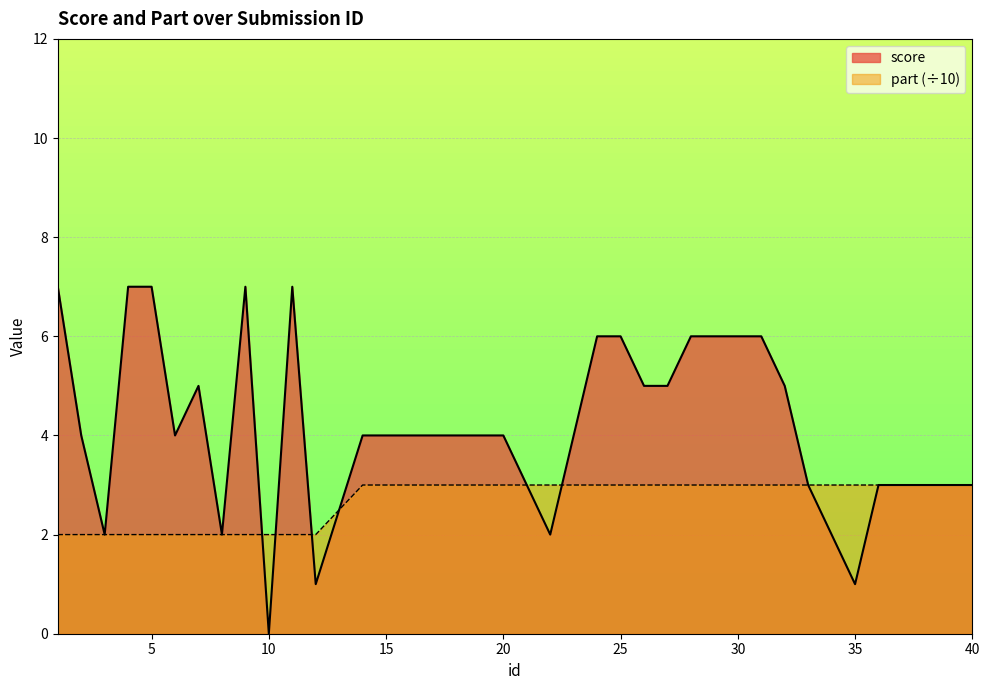

List the series in order of their peak value, lowest first.

part (÷10), score